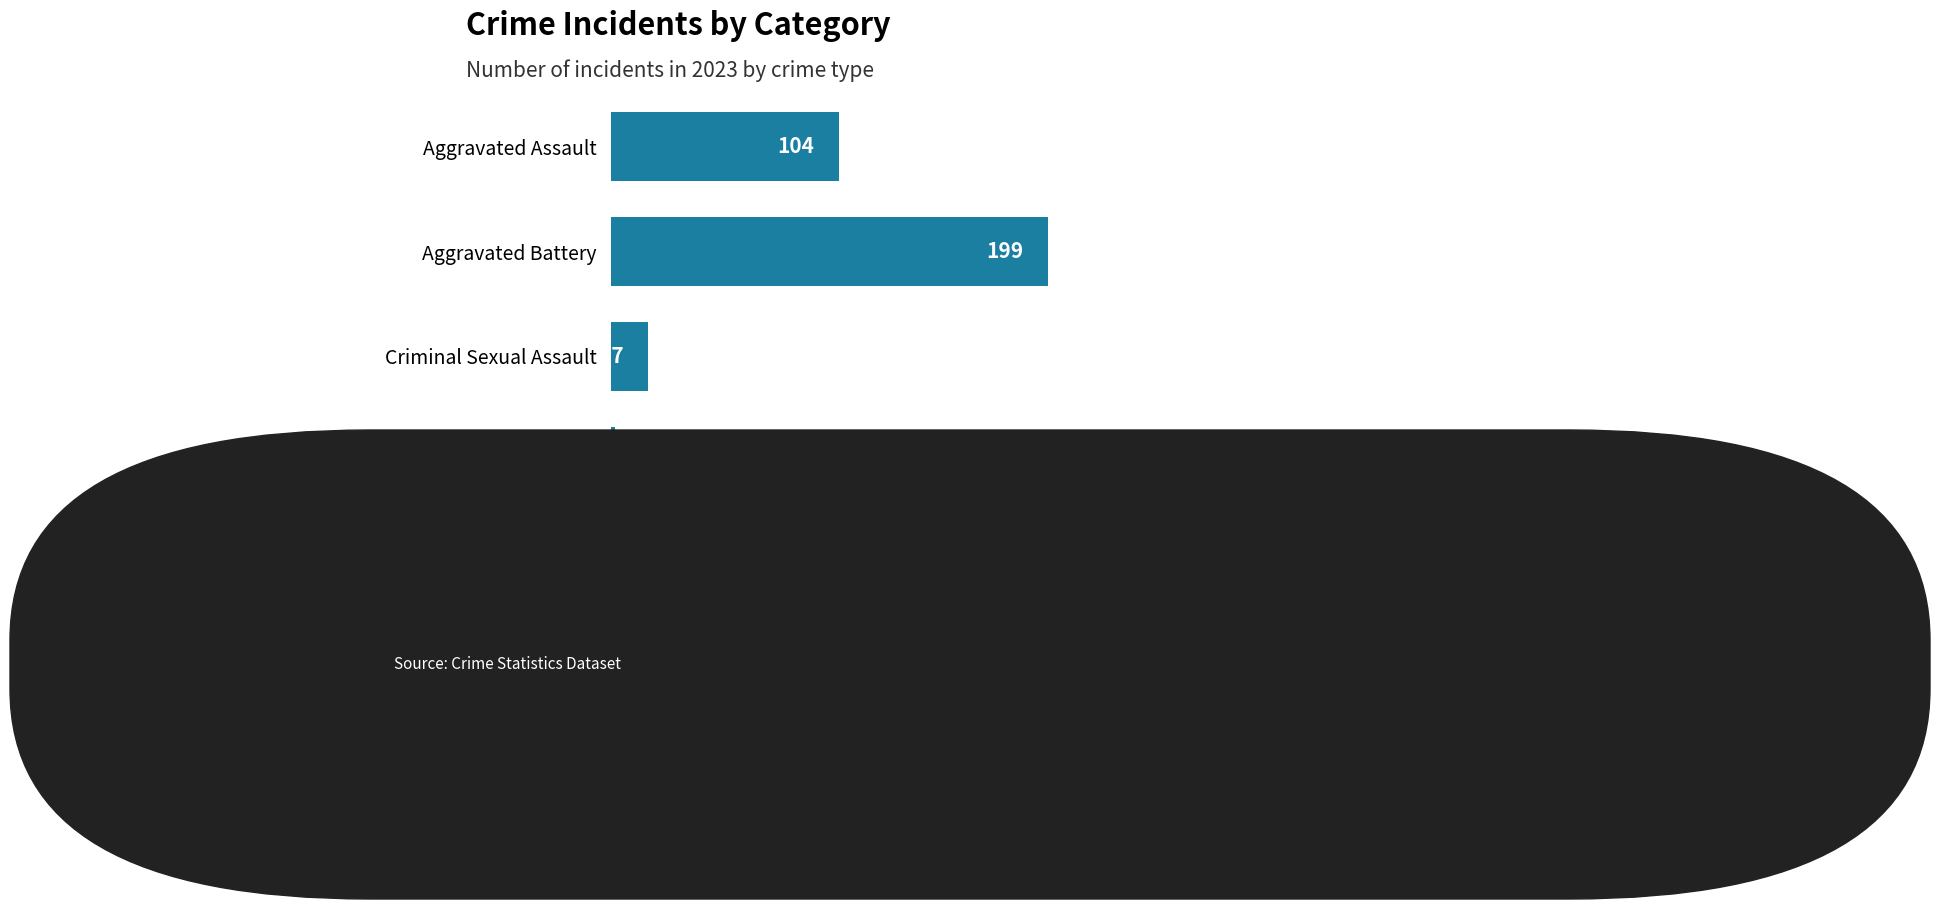

Which category has the lowest value across all series?

Homicide